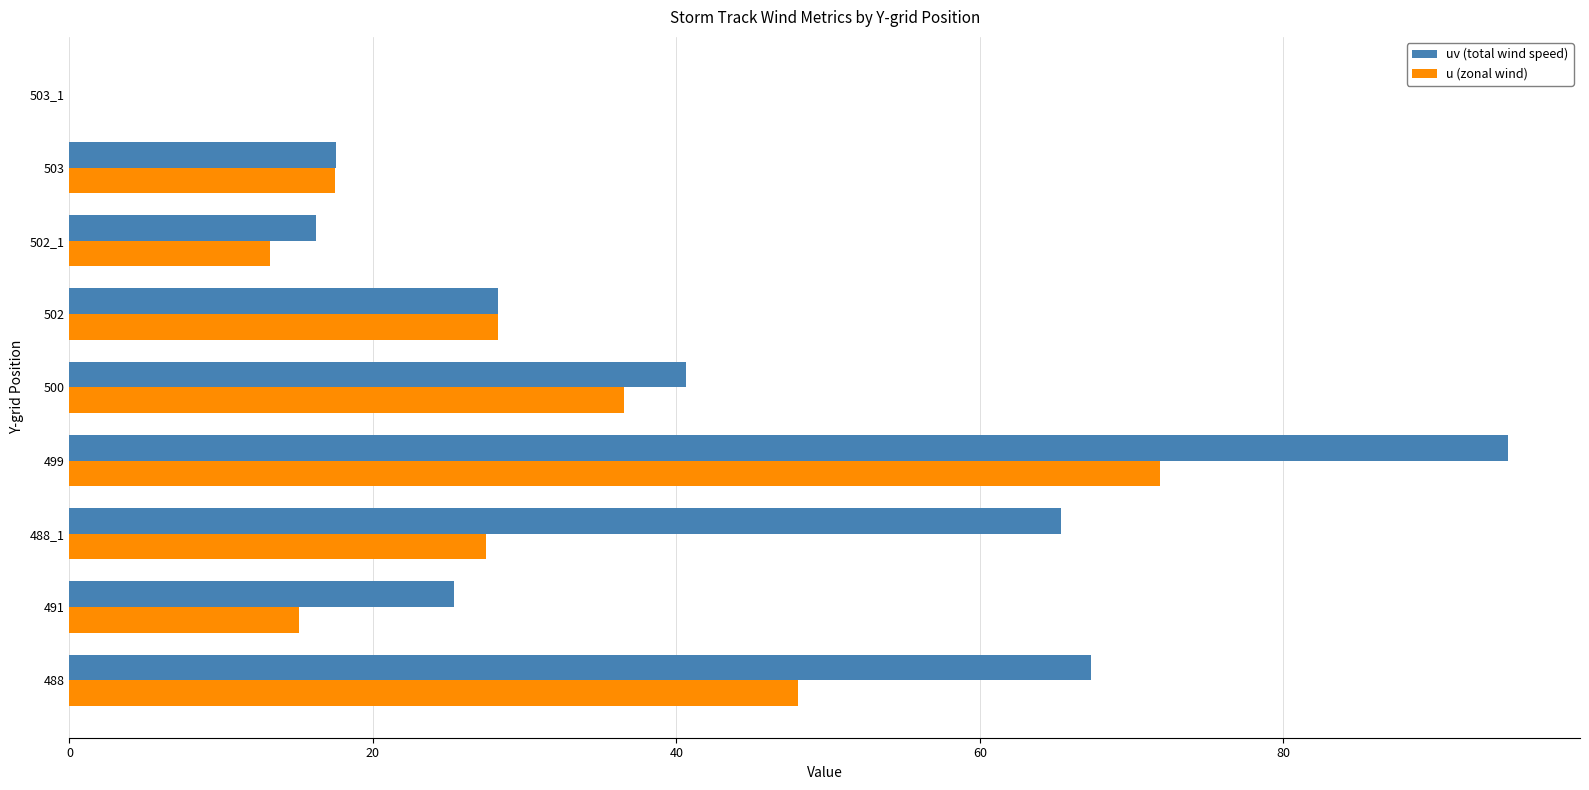

Between 488_1 and 503, which series saw the biggest shift?

uv (total wind speed)